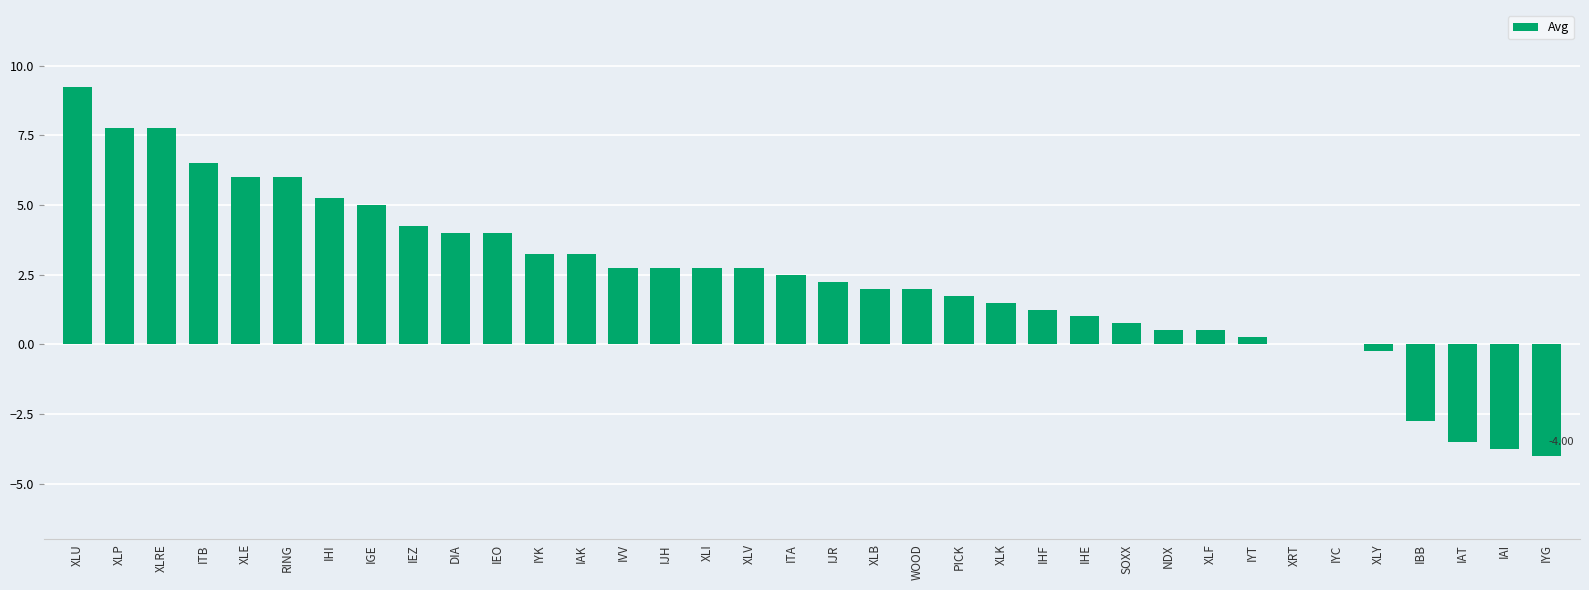

Where does the data first go above 2?

XLU